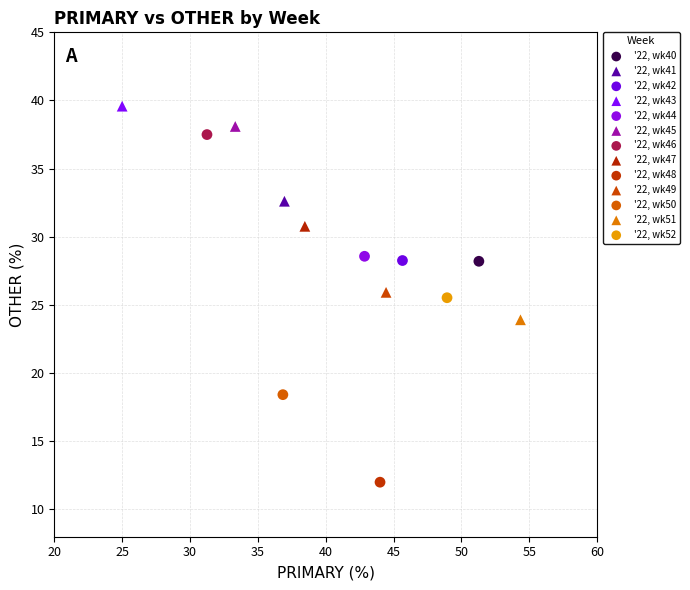

Which series reaches the minimum Y coordinate?

'22, wk48